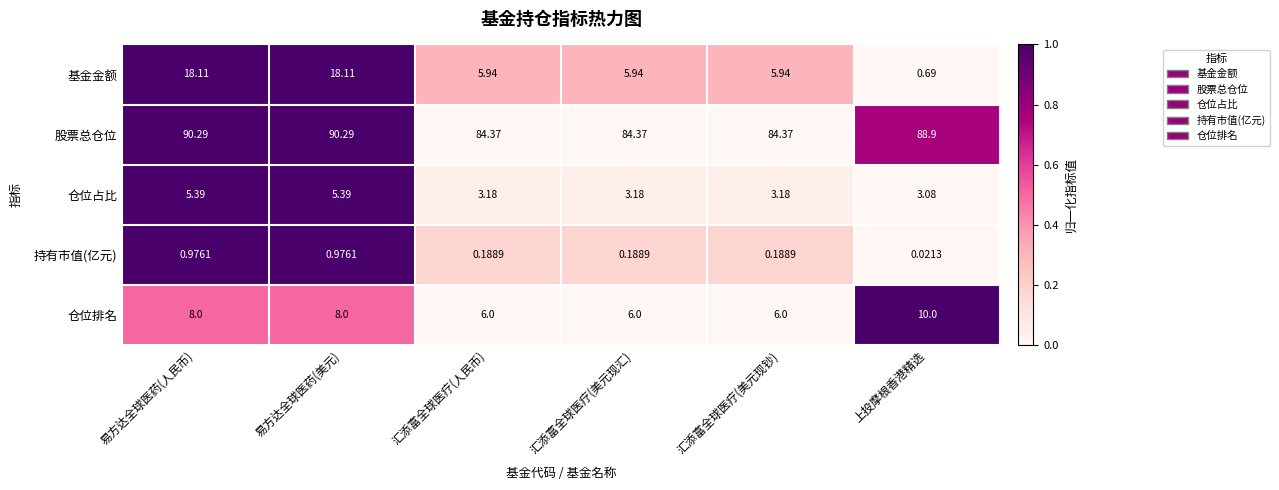

Rank the series at 易方达全球医药(美元) from lowest to highest value.

持有市值(亿元), 仓位占比, 仓位排名, 基金金额, 股票总仓位